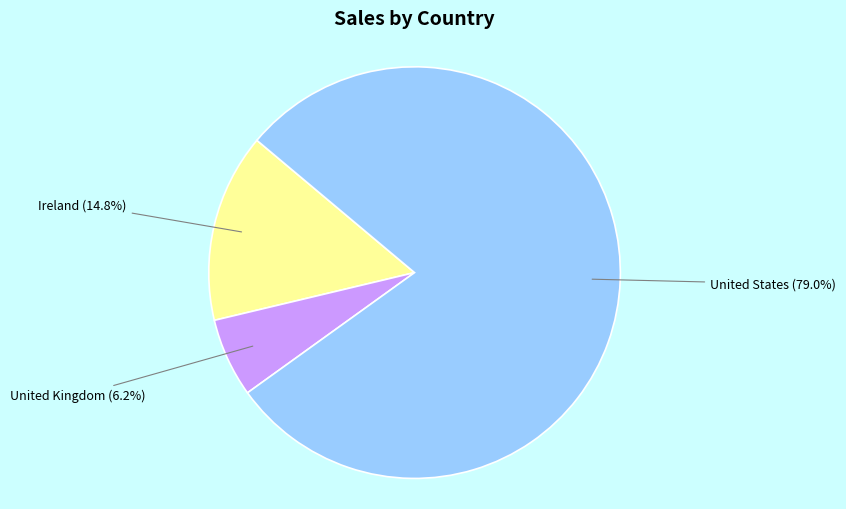

Is it true that Ireland is 15% of the pie?

True